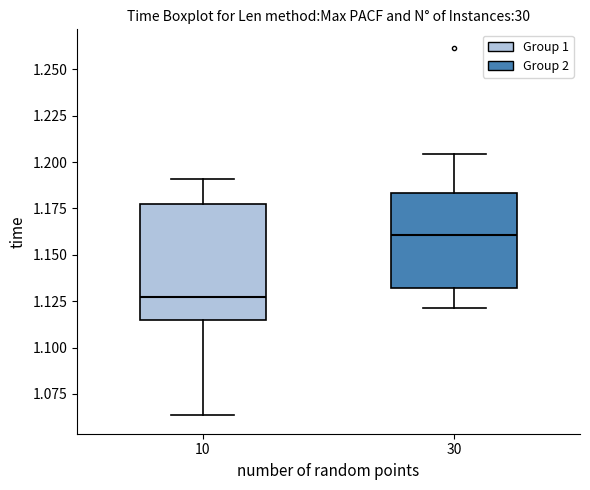

Comparing the boxes themselves (not the whiskers), which one is the tallest?

10